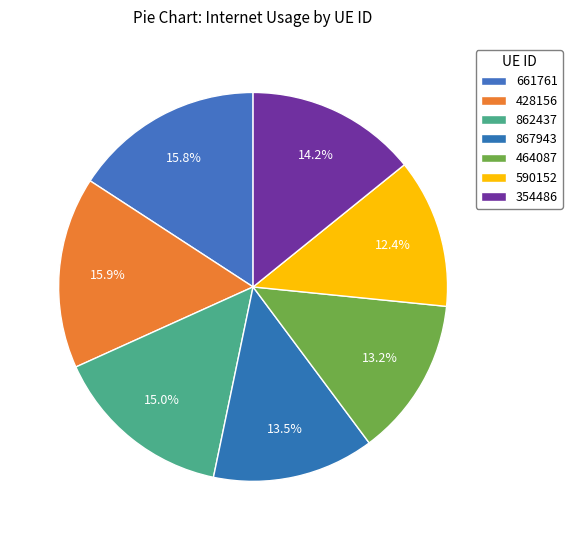

Which slice is the largest?

428156